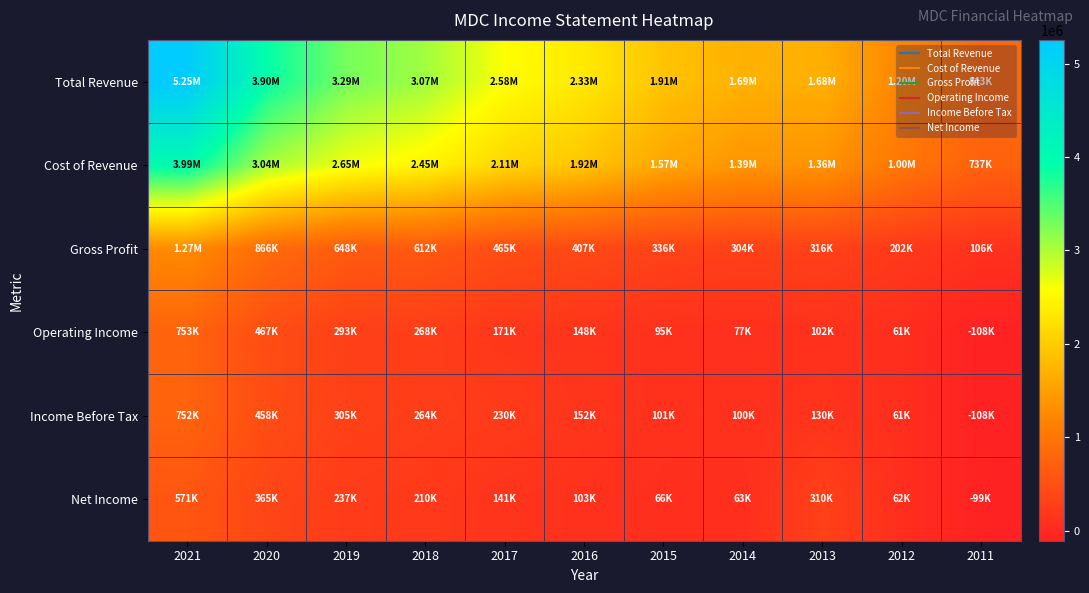

Which series has the largest total across all categories?

Total Revenue